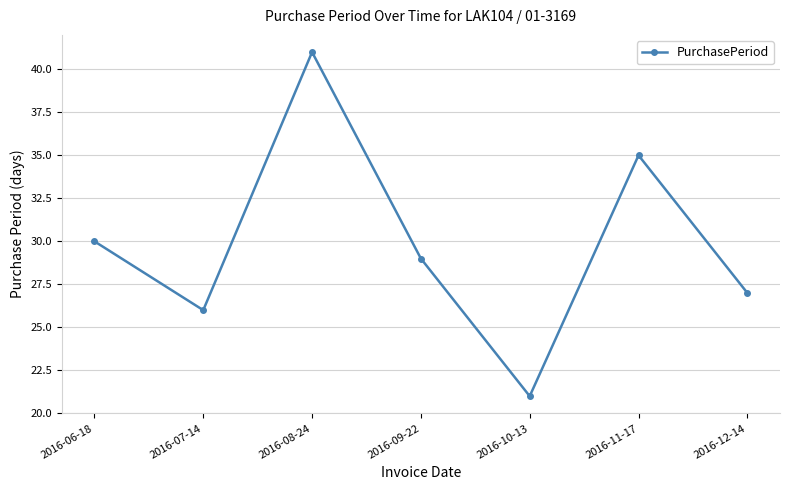

True or false: the data shows 13 at 2016-06-18.

False